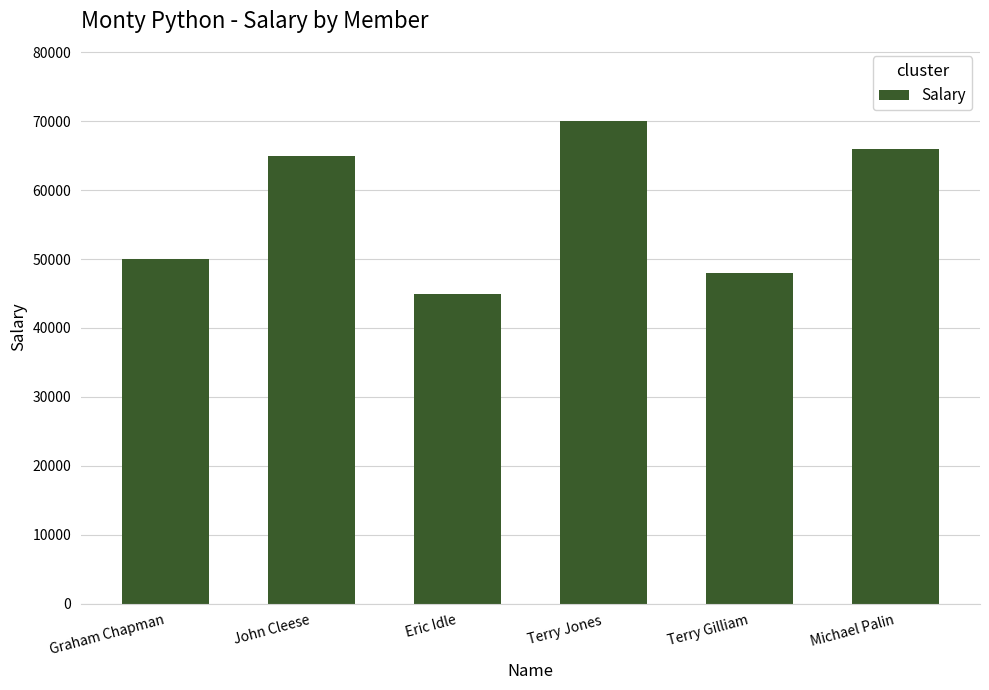

Which has a higher value, Graham Chapman or John Cleese?

John Cleese